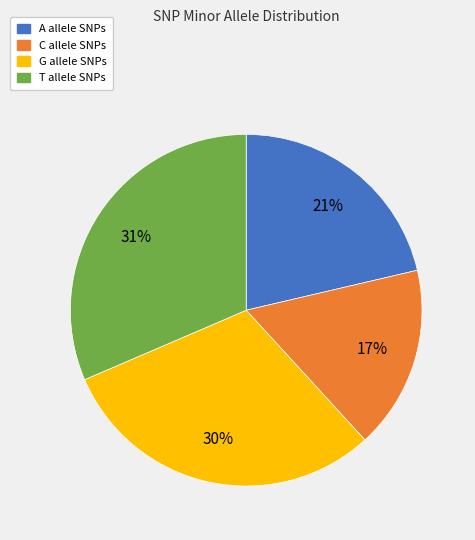

Does A account for over 50% of the chart?

No